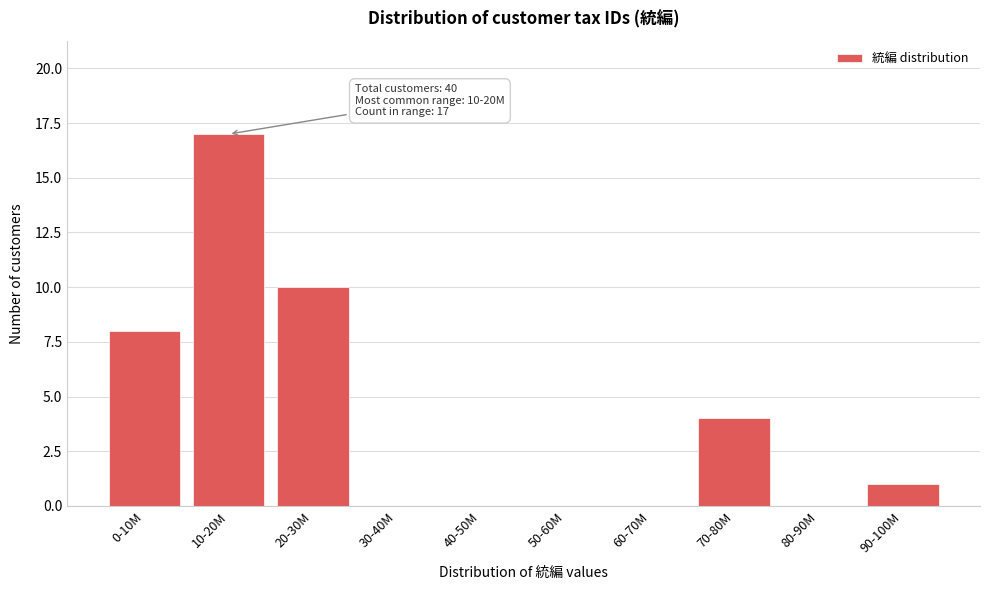

Reading left to right, transcribe all the data shown in this chart.

0-10M=8	10-20M=17	20-30M=10	30-40M=0	40-50M=0	50-60M=0	60-70M=0	70-80M=4	80-90M=0	90-100M=1